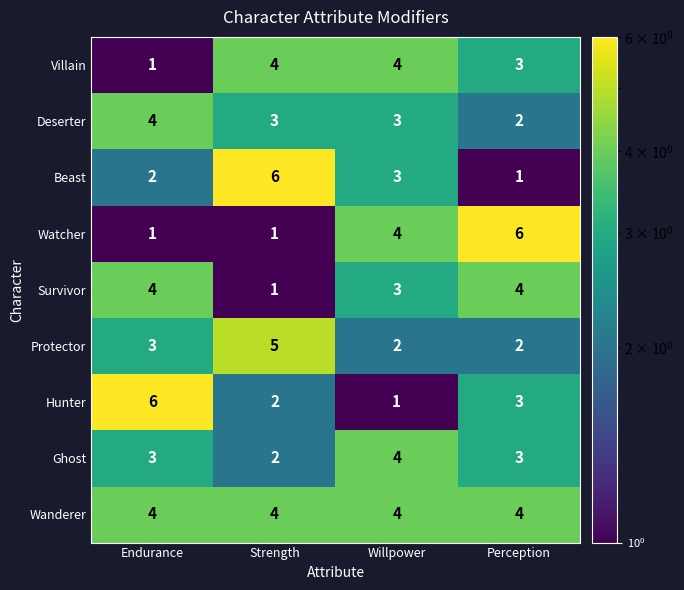

Is it true that Ghost equals 5 at Endurance?

False